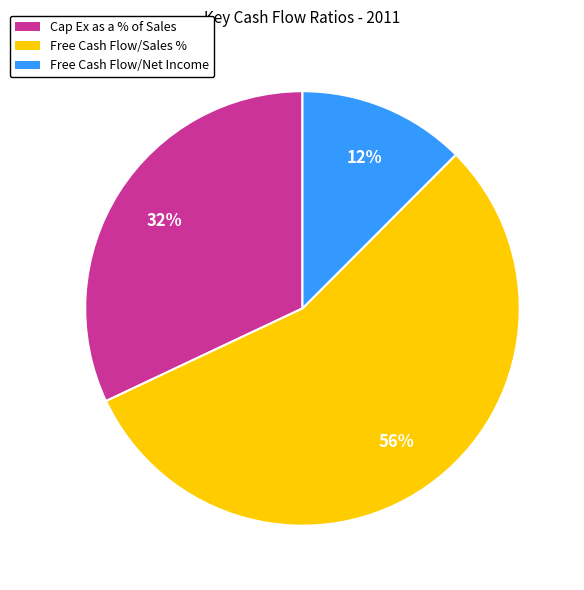

To the nearest percent, what is the difference between the Cap Ex as a % of Sales and Free Cash Flow/Net Income slice percentages?

20%